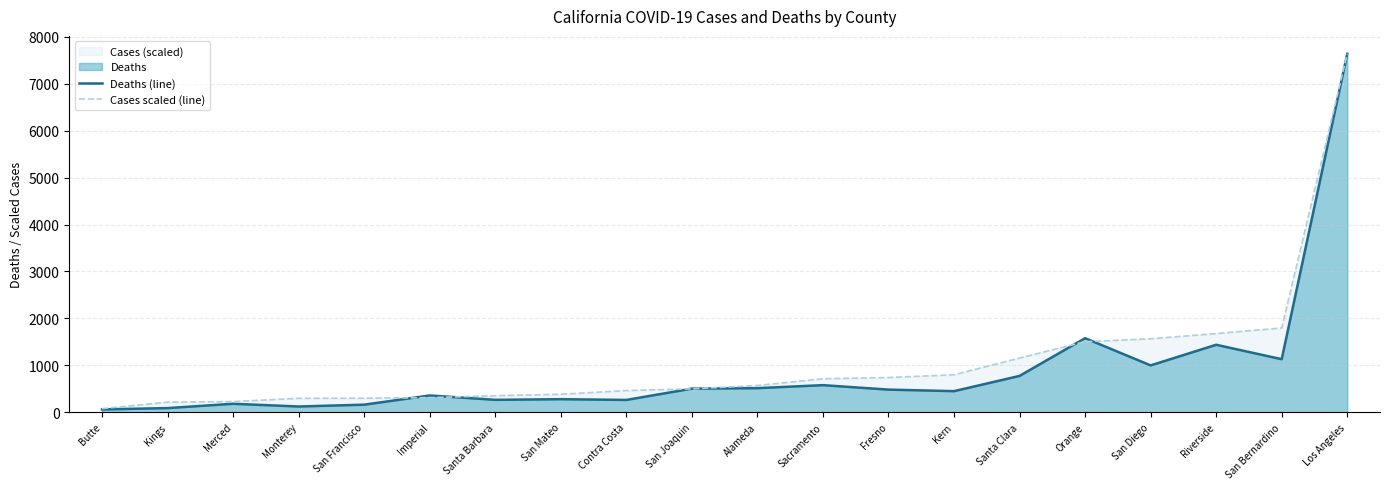

The value of Cases scaled (line) at Imperial is 418.8. True or false?

False